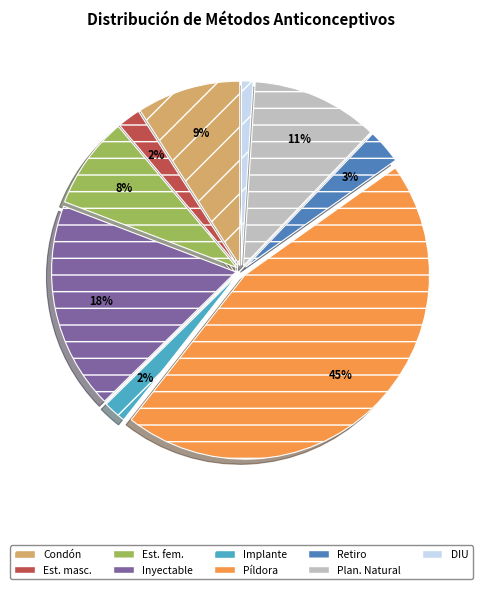

Which has a higher value, Est. fem. or Retiro?

Est. fem.